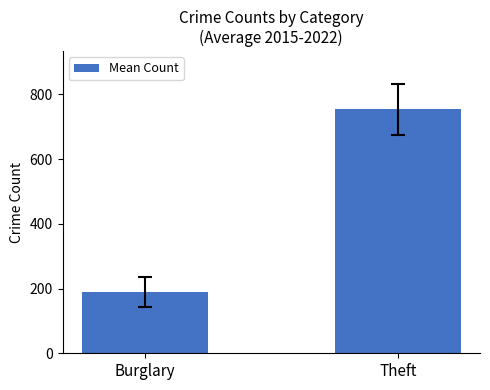

What is the label of the 1st bar from the left?

Burglary